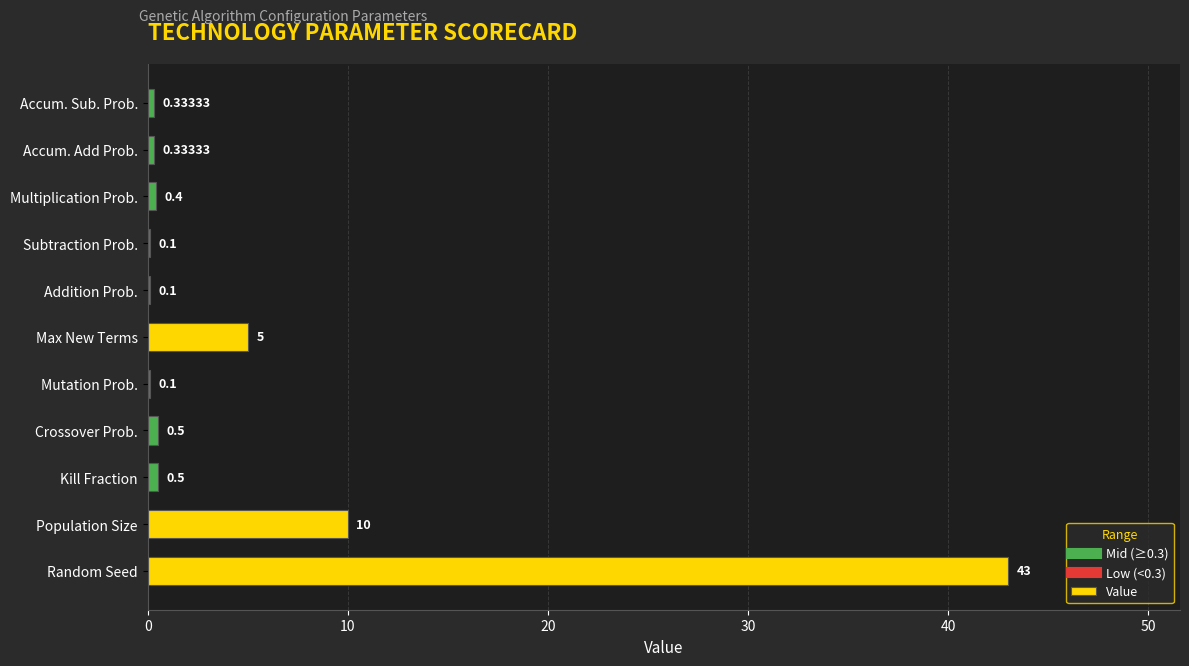

What is the sum of the values at Multiplication Prob. and Subtraction Prob.?

0.5